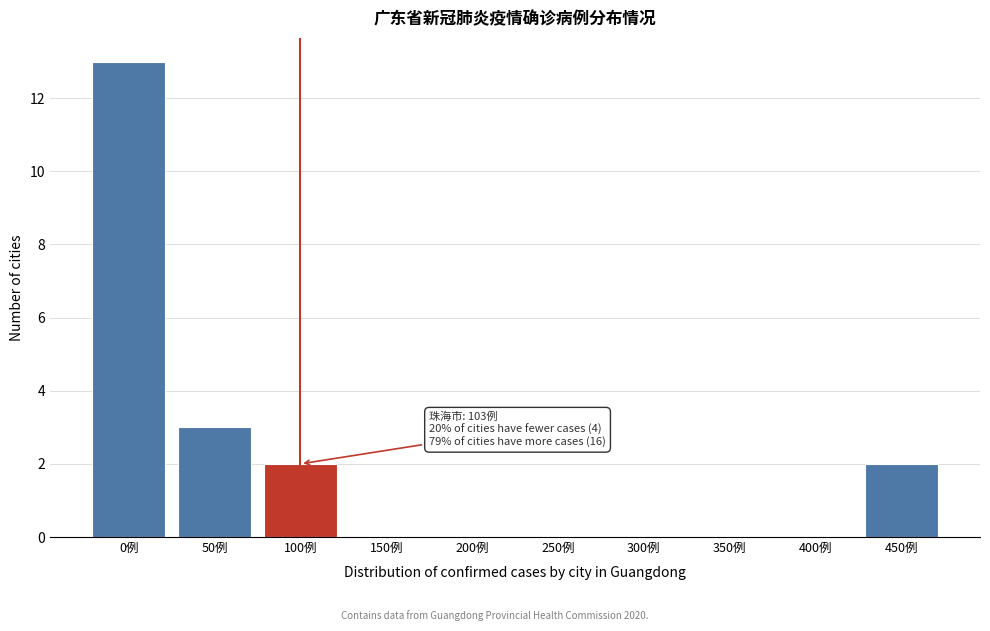

Reading left to right, transcribe all the data shown in this chart.

0例=13	50例=3	100例=2	150例=0	200例=0	250例=0	300例=0	350例=0	400例=0	450例=2